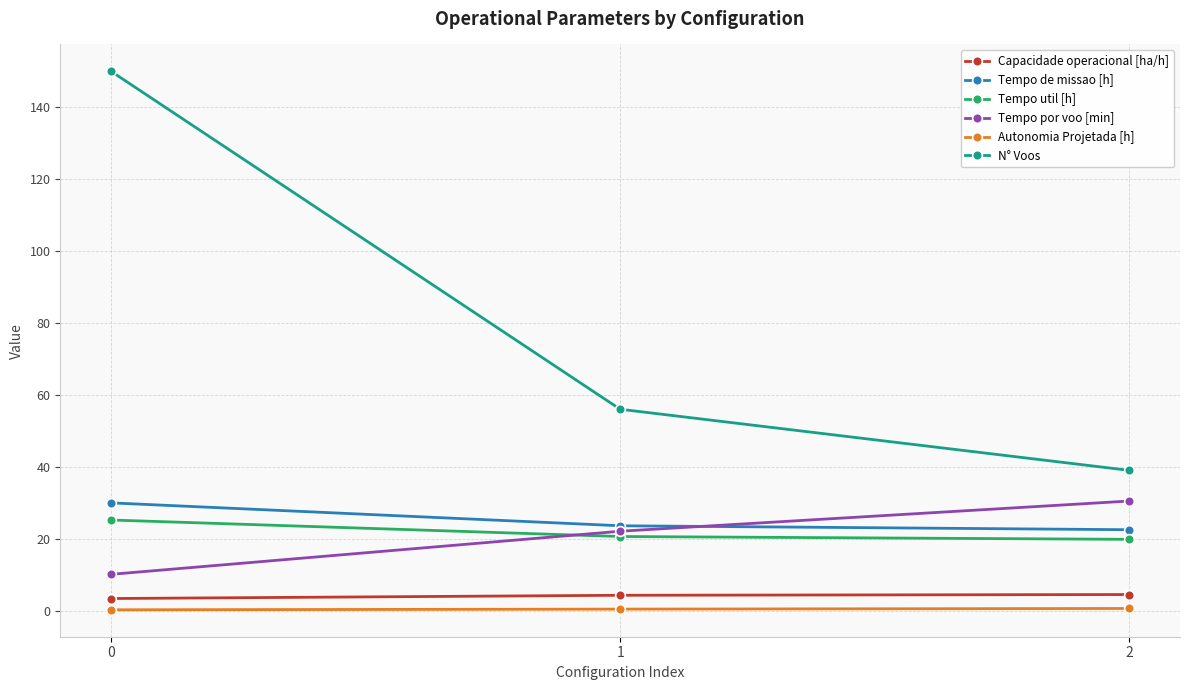

The value of Capacidade operacional [ha/h] at 0 is 3.3. True or false?

True